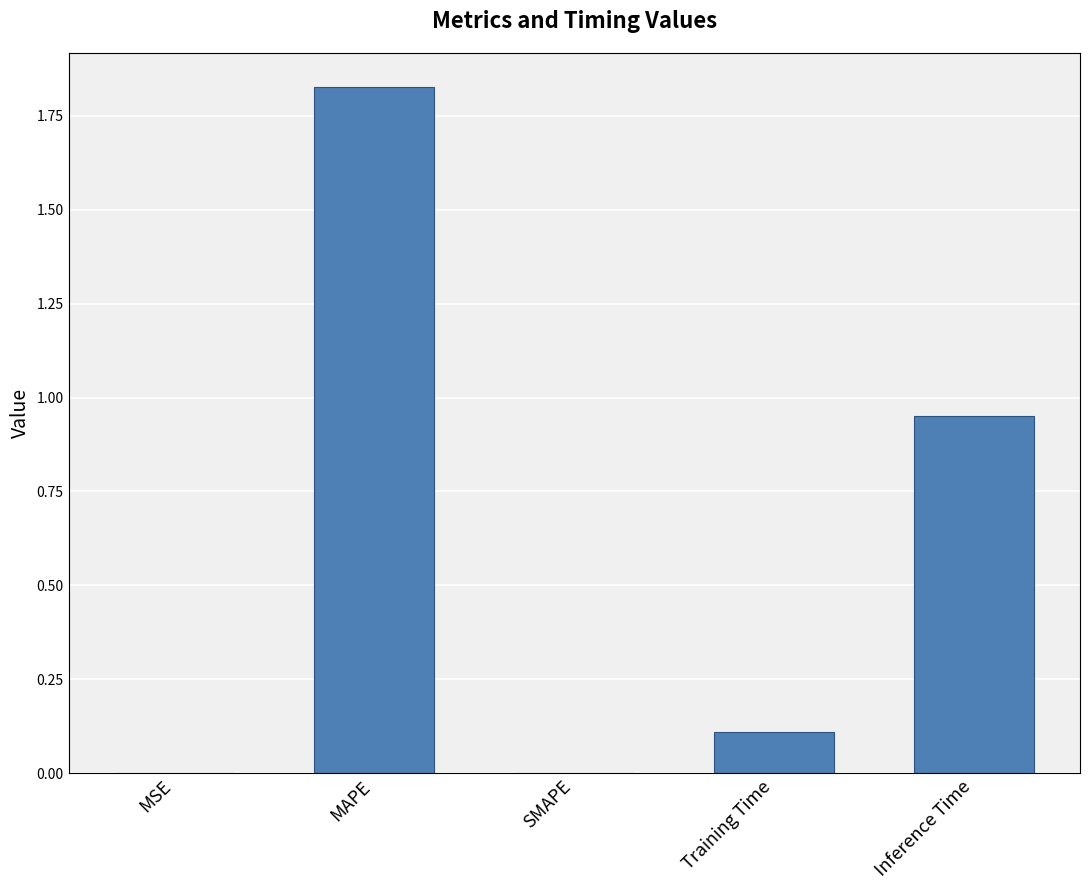

What is the sum of all values?

2.9